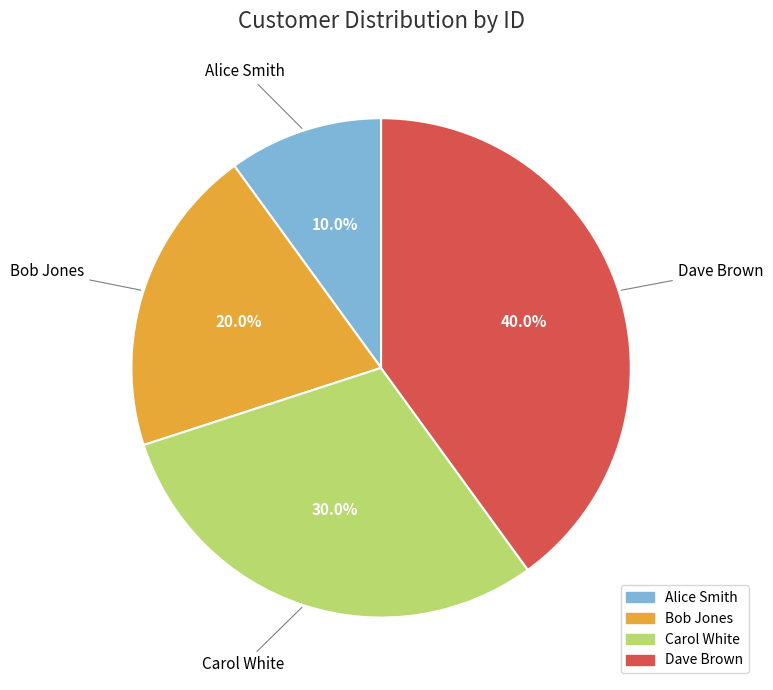

Which slice is the largest?

Dave Brown